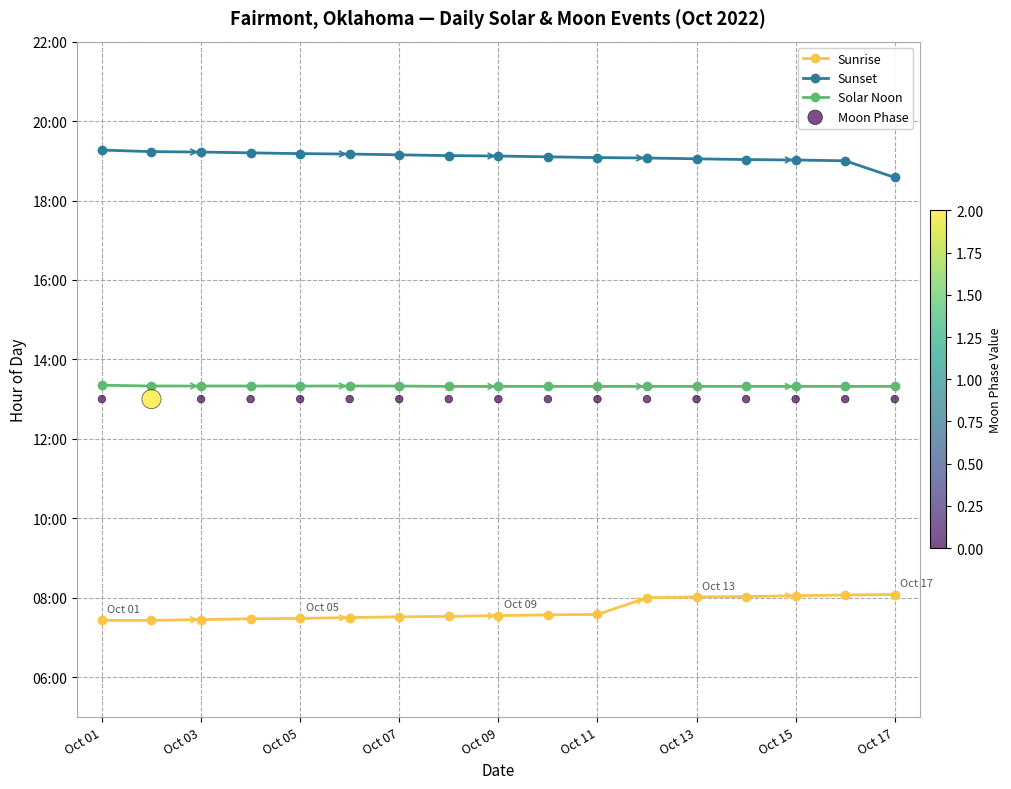

What are all the series names shown in the legend?

Sunrise, Sunset, Solar Noon, Moon Phase